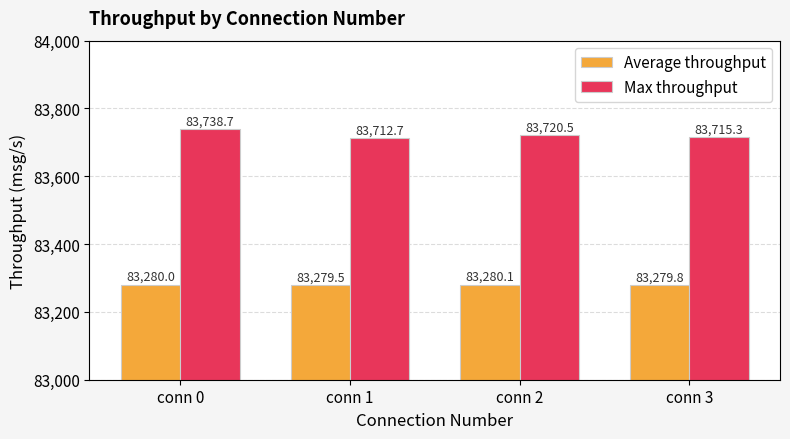

How many data points does each series have?

4